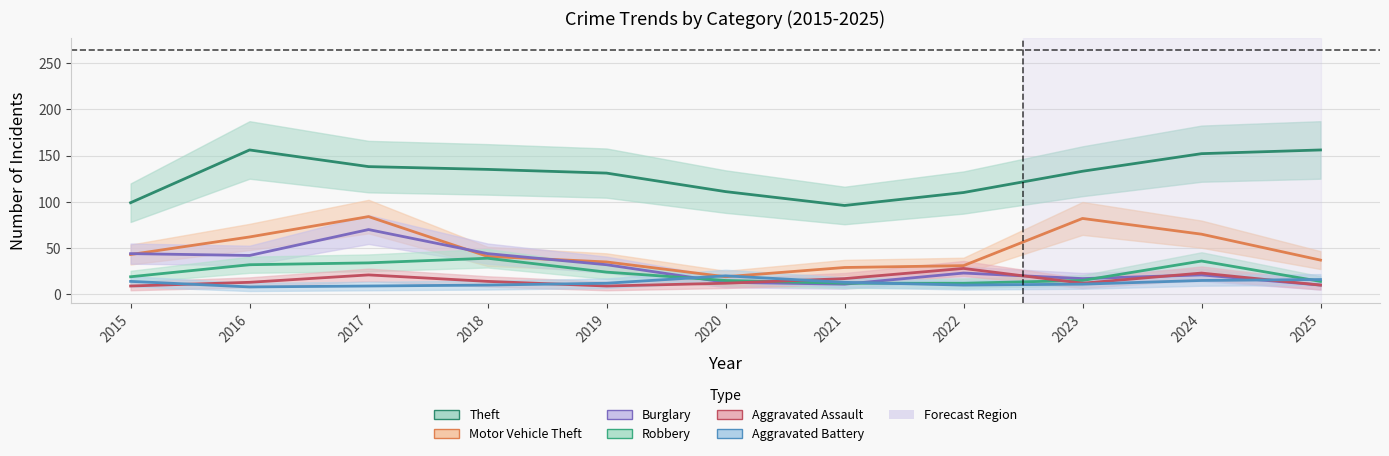

True or false: Theft and Motor Vehicle Theft intersect in this chart.

False